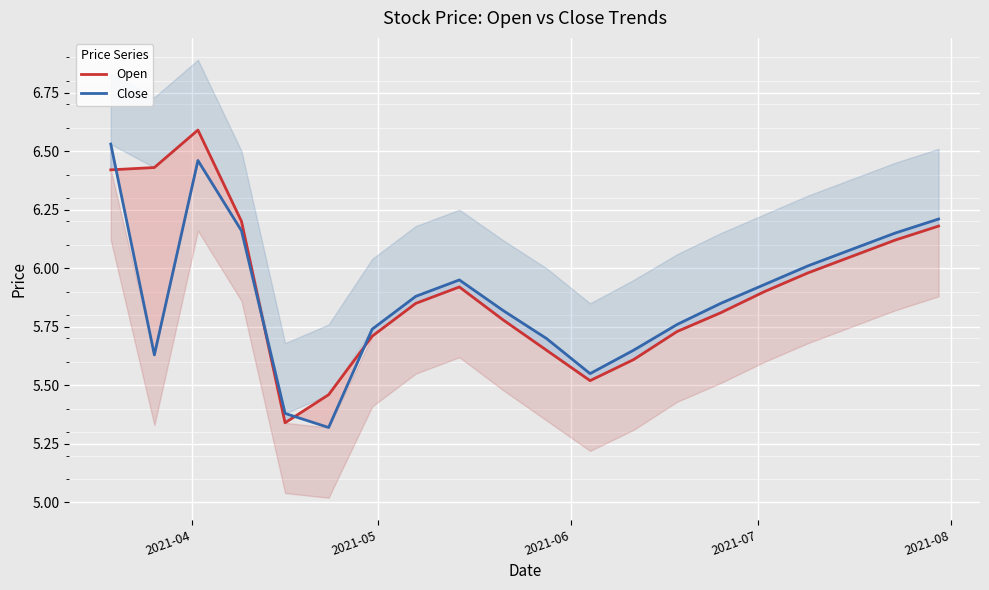

What is the maximum value for Open?

6.6